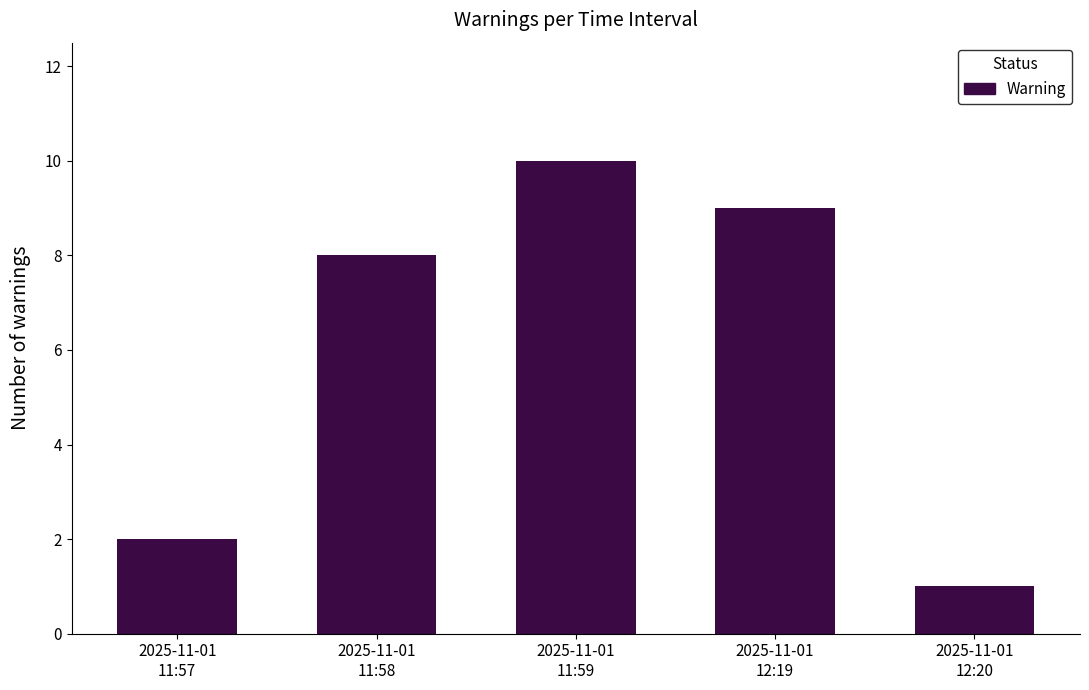

Count the number of data series in this chart.

1